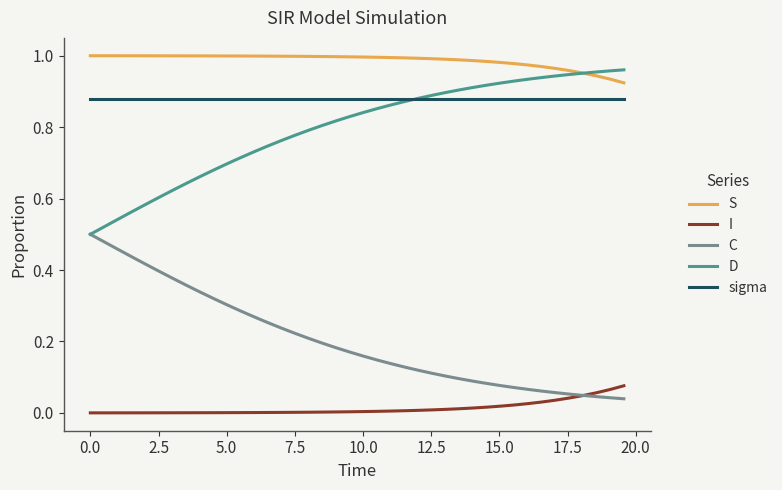

Which series has the largest total across all categories?

S